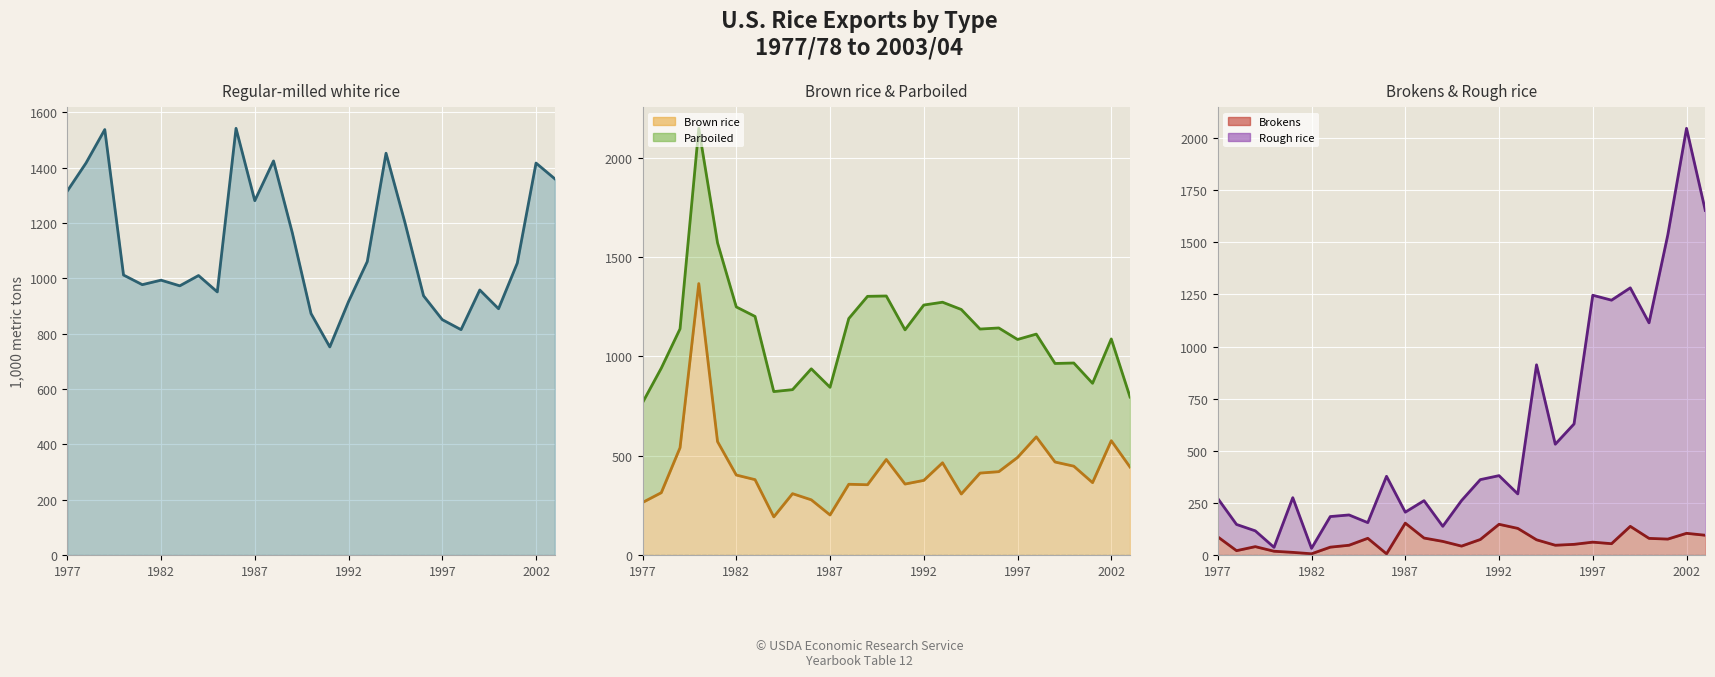

True or false: Brokens (line) and Rough rice (line) intersect in this chart.

False